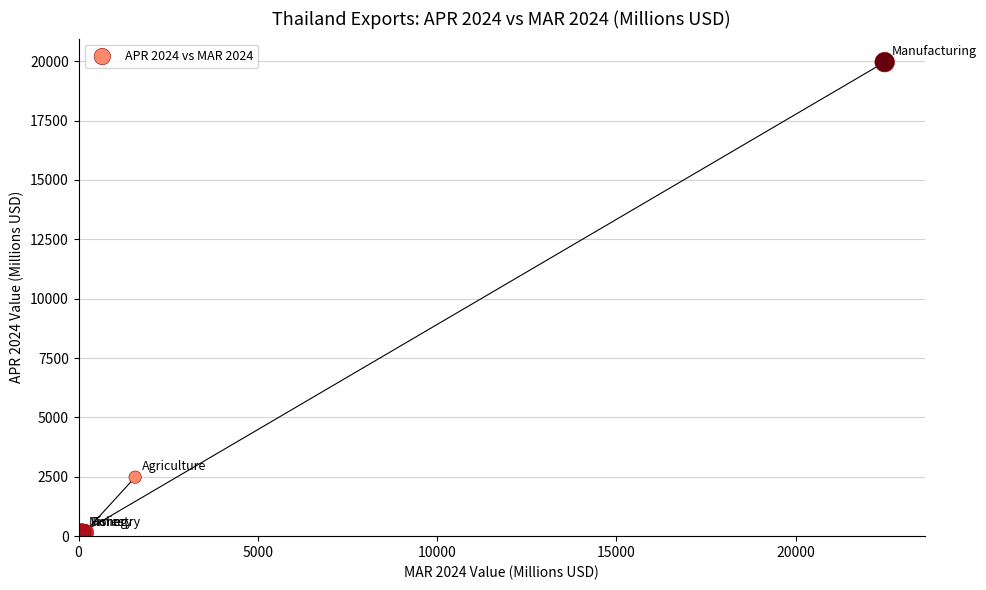

What Y value in the scatter plot is closest to 10040?

2483.5